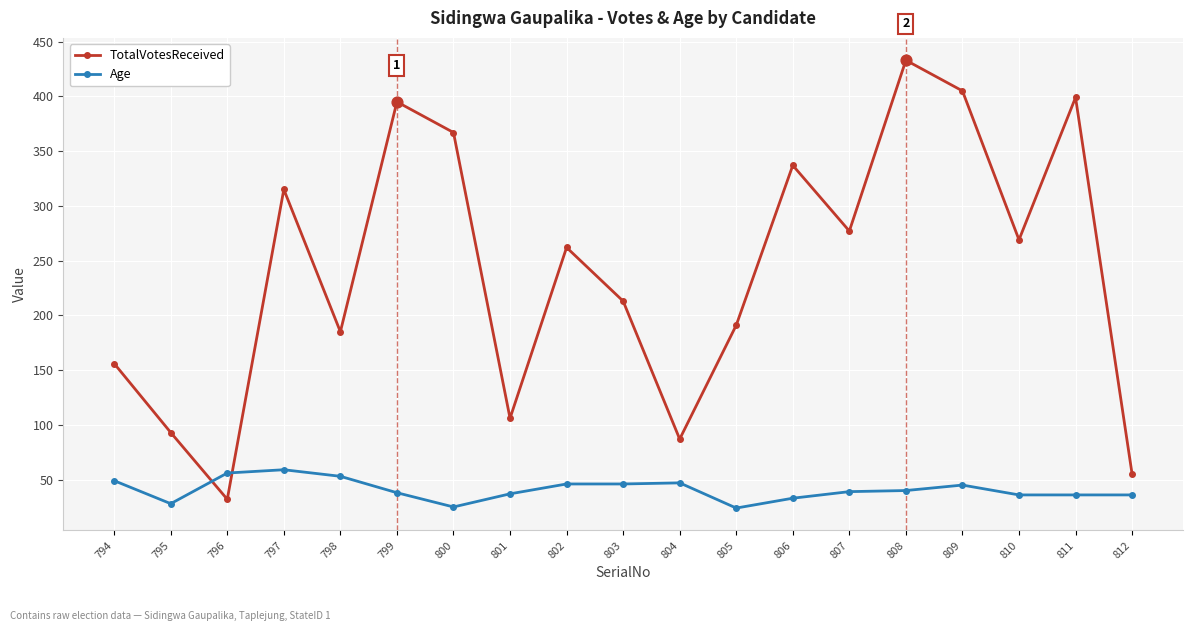

At how many categories does at least one series exceed 324?

6